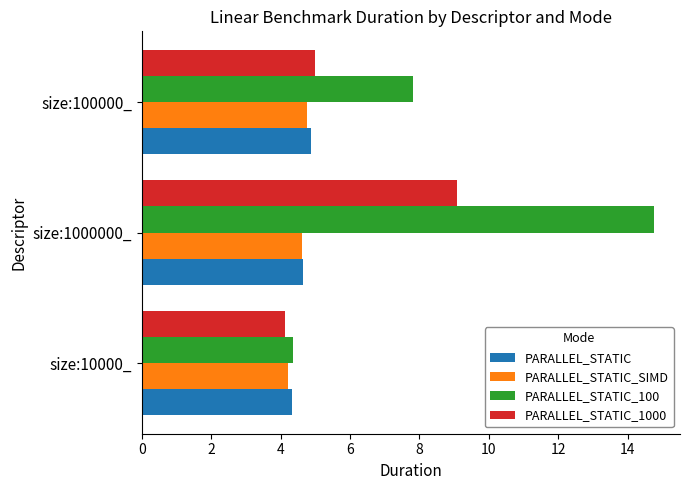

Rank the categories by PARALLEL_STATIC_100 value from highest to lowest.

size:1000000_, size:100000_, size:10000_